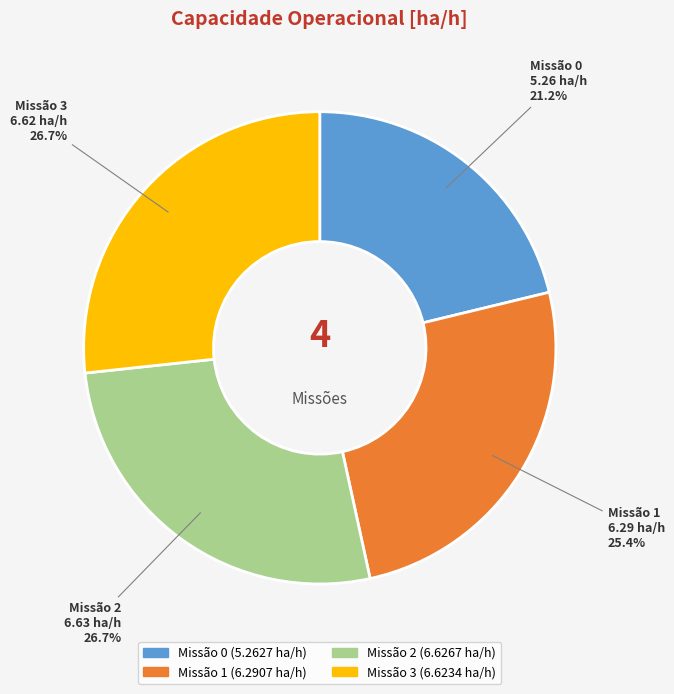

Does any single category account for the majority?

No